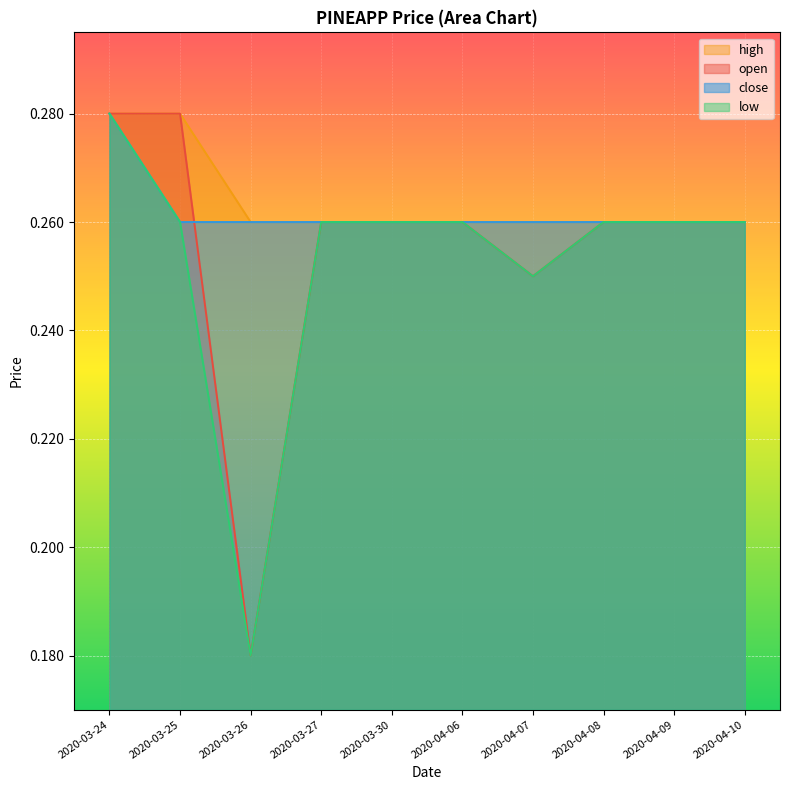

Between 2020-04-07 and 2020-03-26, which is larger?

2020-04-07